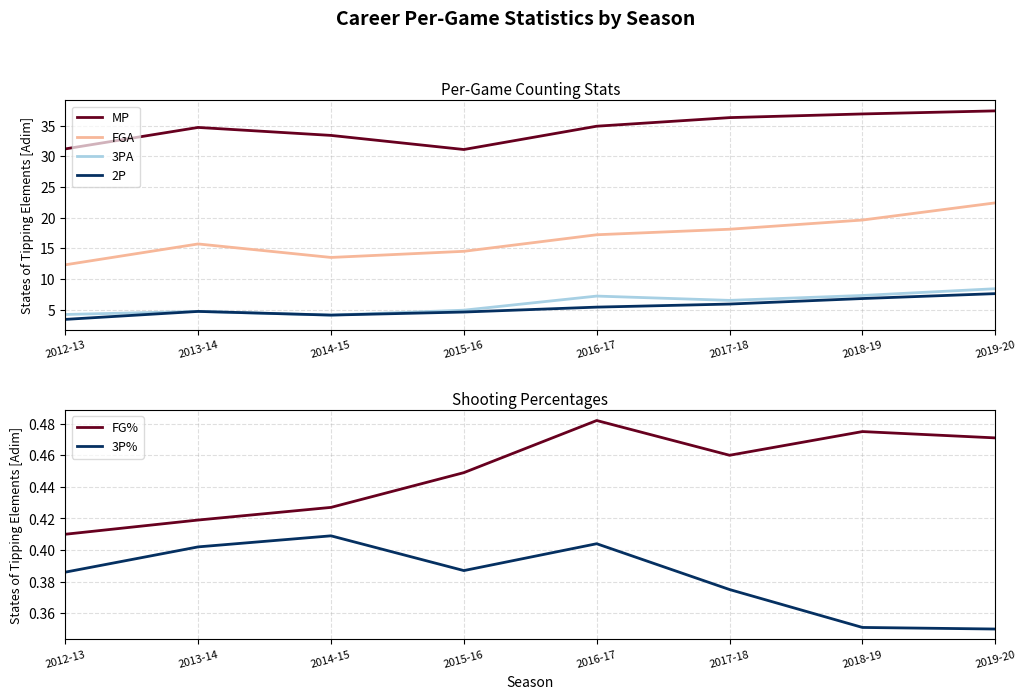

What is the sum of the MP values at 2015-16 and 2013-14?

65.8